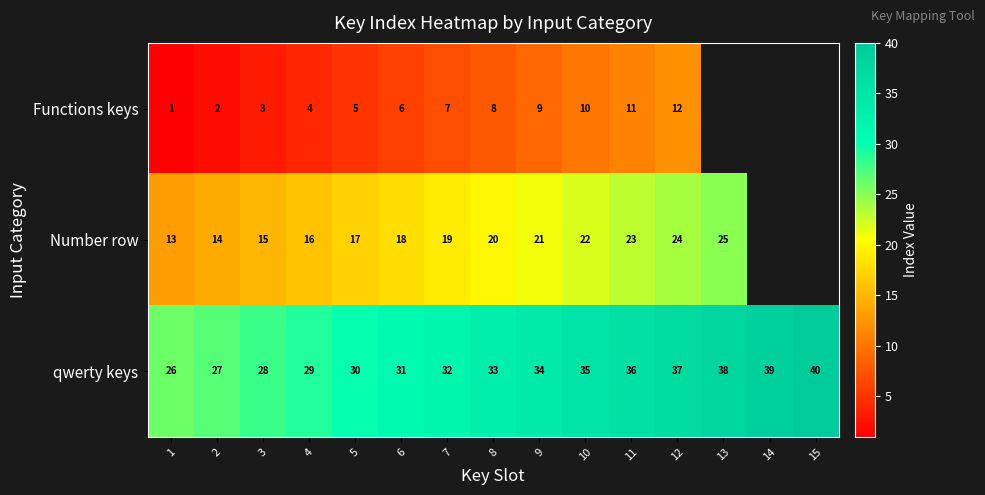

What is the spread (max minus min) of values at 8?

25